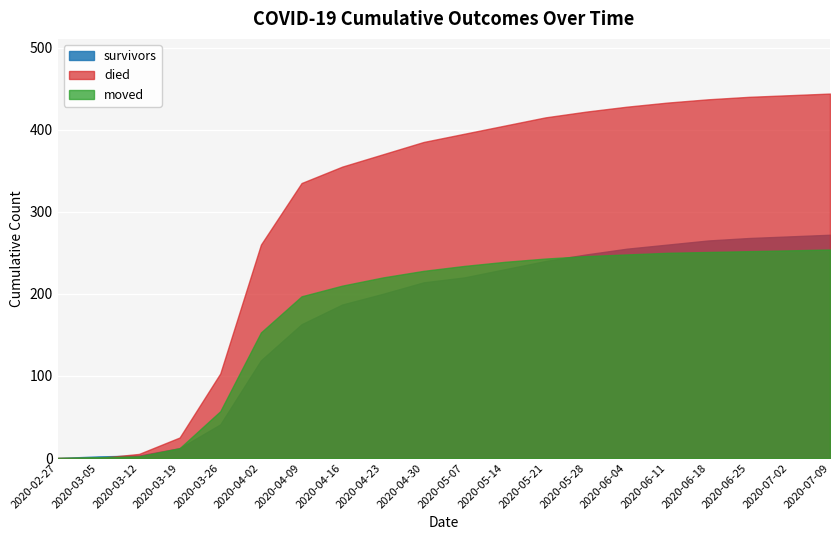

What is the sum of the moved values at 2020-06-04 and 2020-04-16?

458